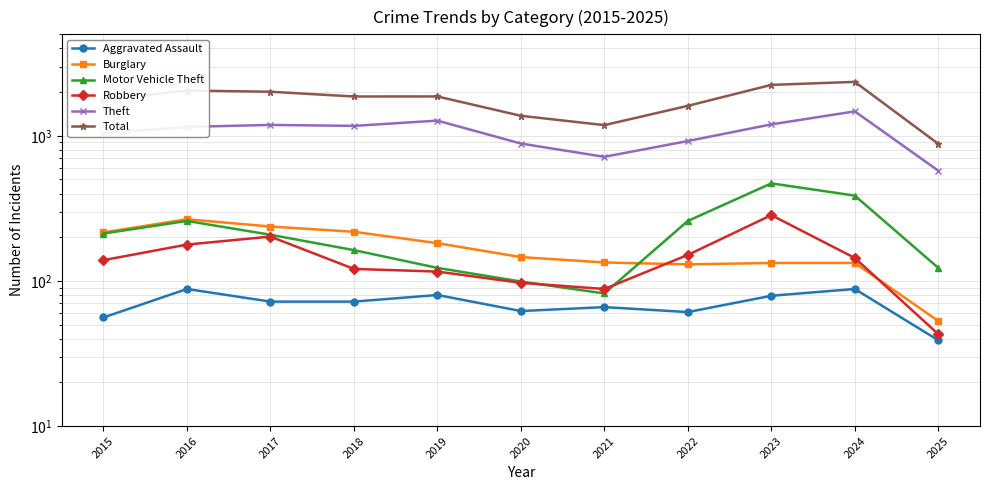

The Robbery series shows 63 at 2015. True or false?

False